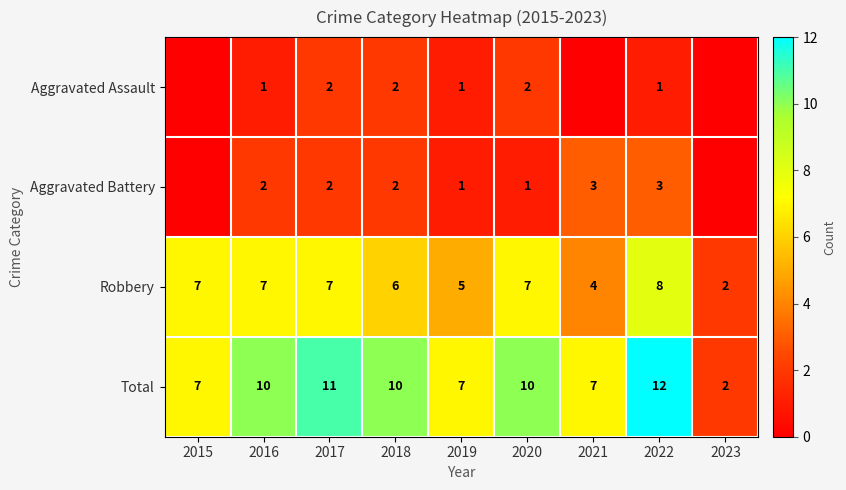

What is the difference between the highest and lowest values at 2021?

7